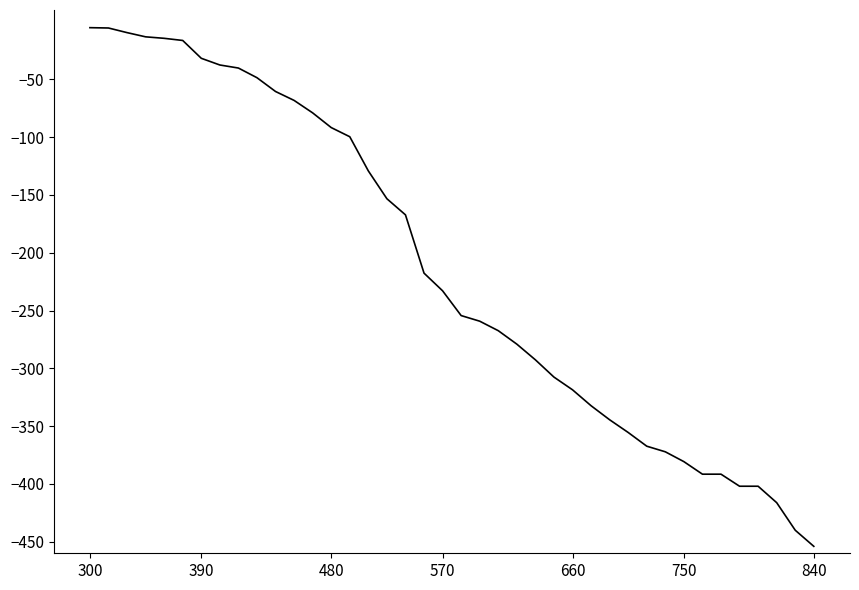

What is the difference between the maximum and minimum values?

448.7